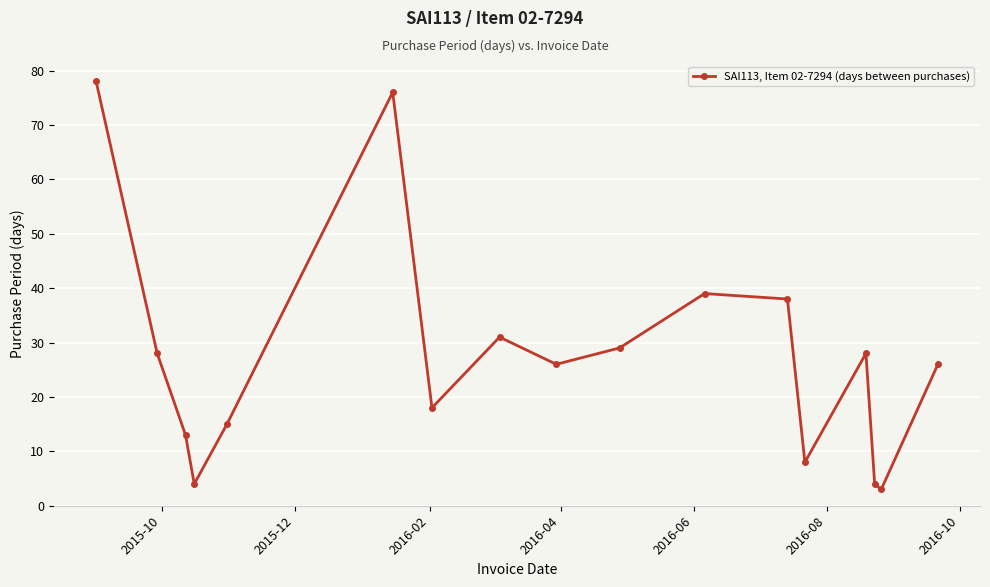

How many interior local valleys (lower than both neighbors) does the data have?

5